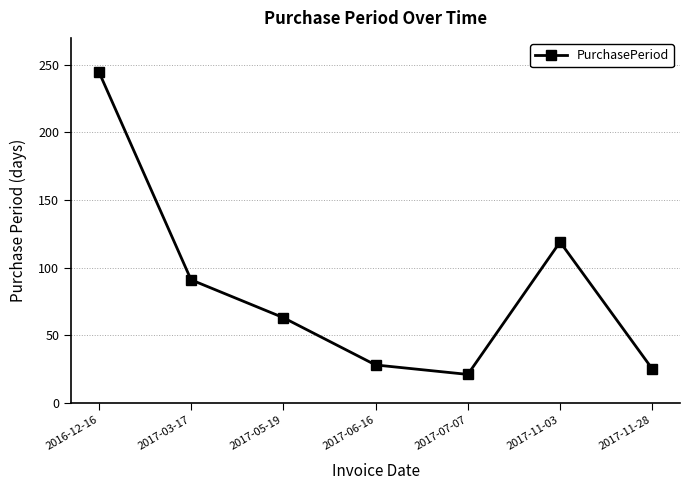

The chart shows a value of 245 at 2016-12-16. True or false?

True